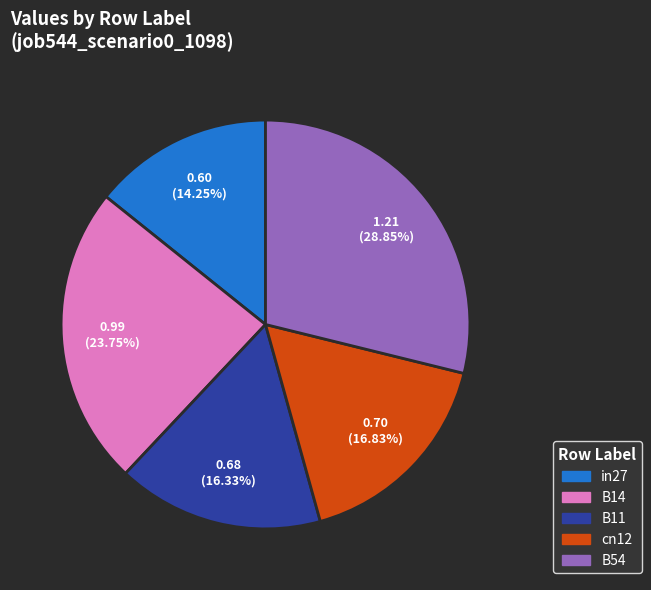

Does B11 represent more than half of the total?

No